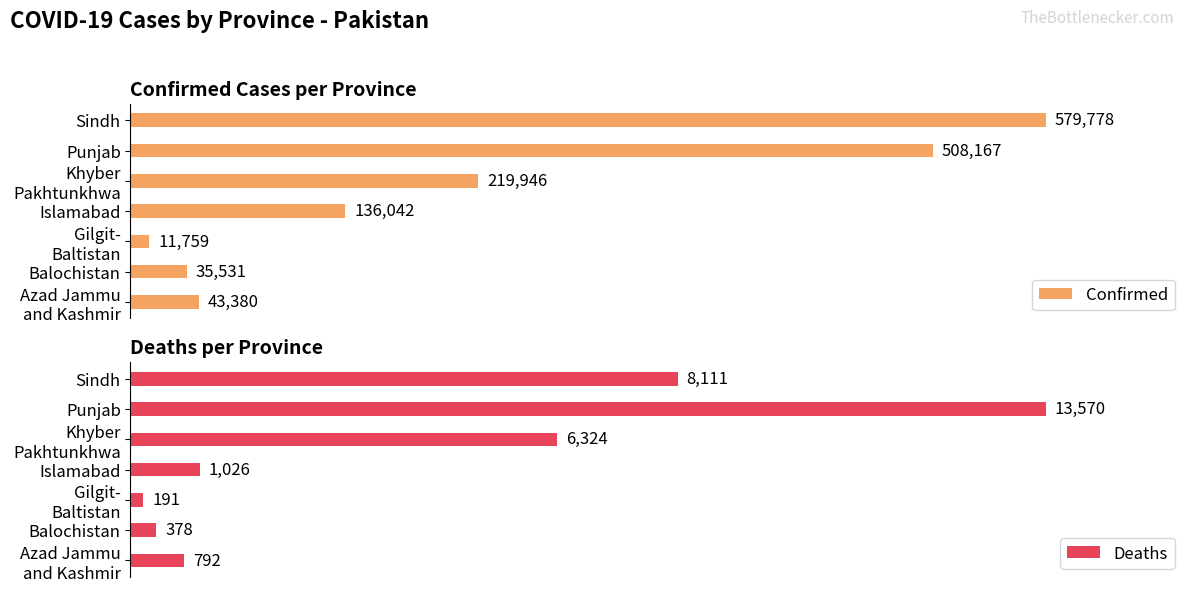

Between Balochistan and Punjab, which series saw the biggest shift?

Confirmed